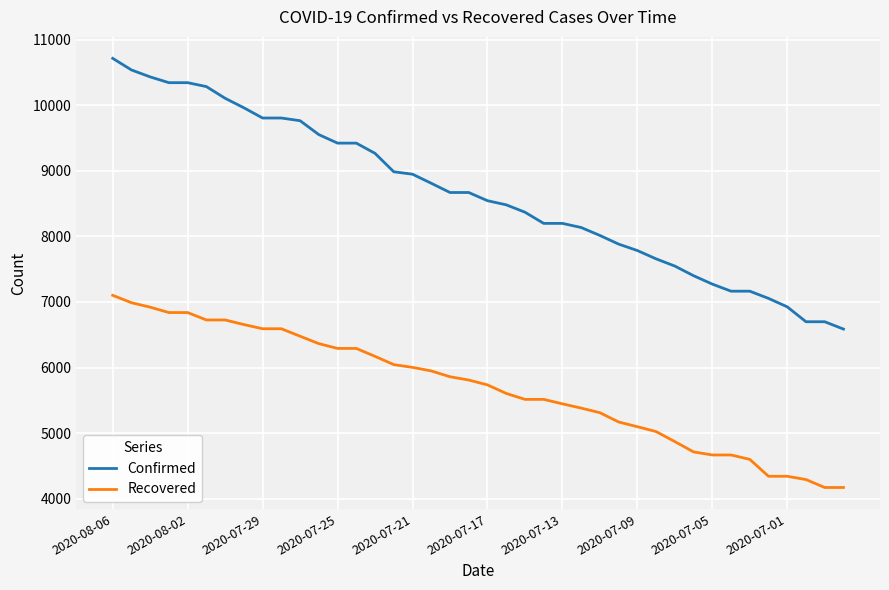

Which series has the widest spread of values?

Confirmed